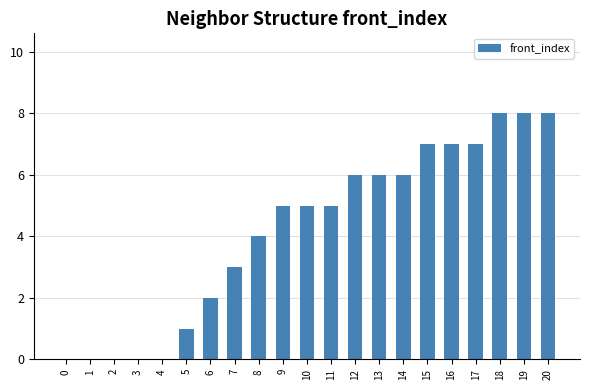

What is the sum of all values?

88